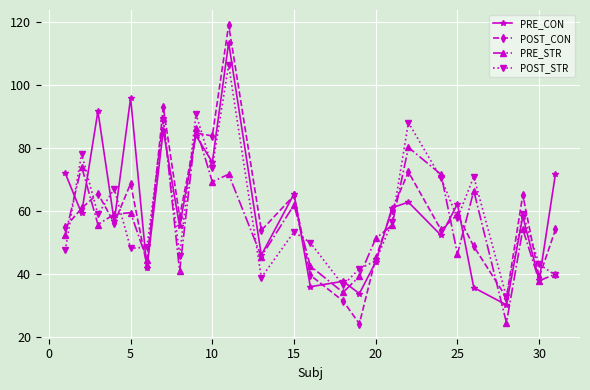

Rank the series by their maximum value, from lowest to highest.

PRE_STR, POST_STR, PRE_CON, POST_CON